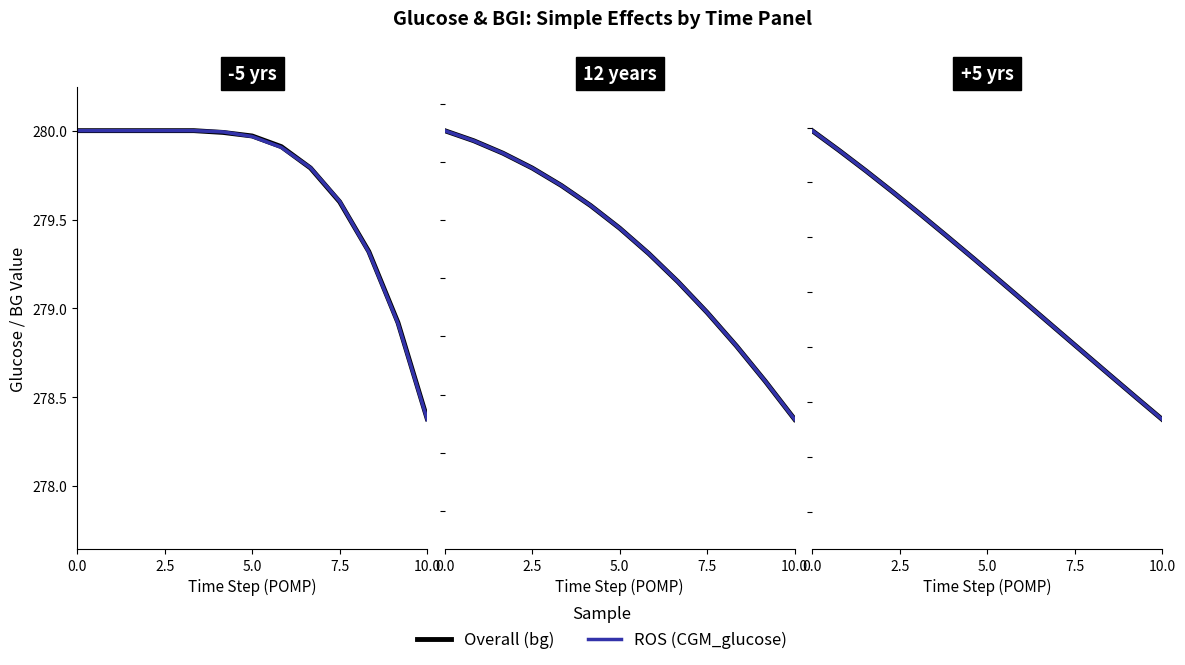

What are all the series names shown in the legend?

Overall, ROS